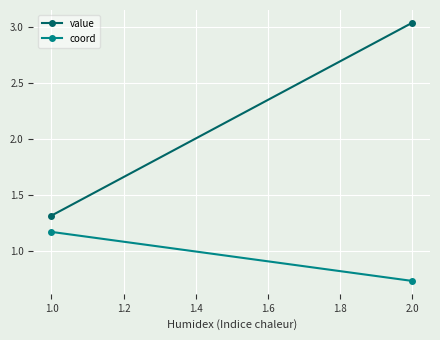

How many lines are shown in the chart?

2